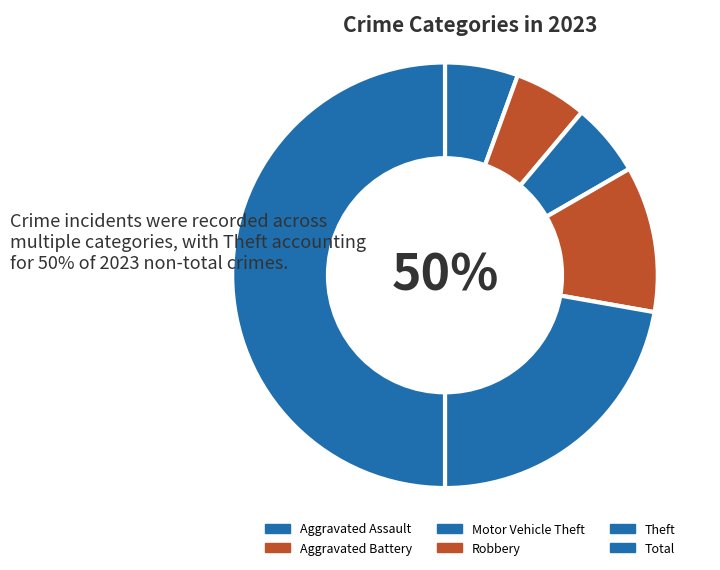

What is the ratio of the value at Total to the value at Aggravated Assault?

9.0